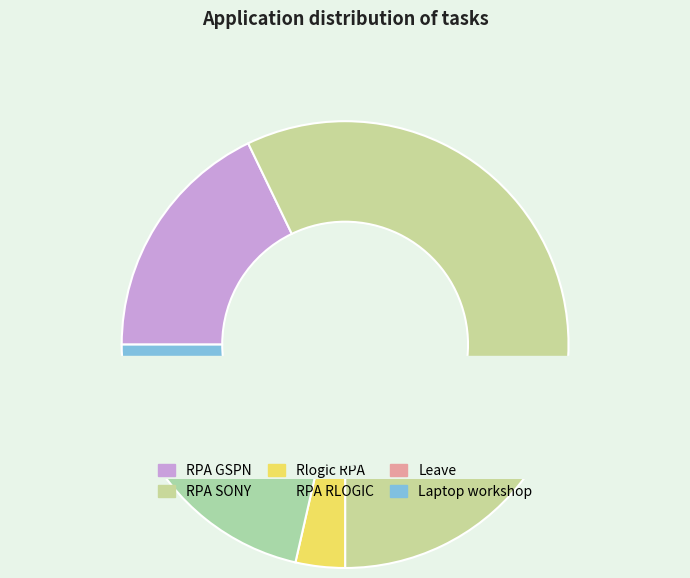

What is the largest slice in the pie chart?

RPA SONY